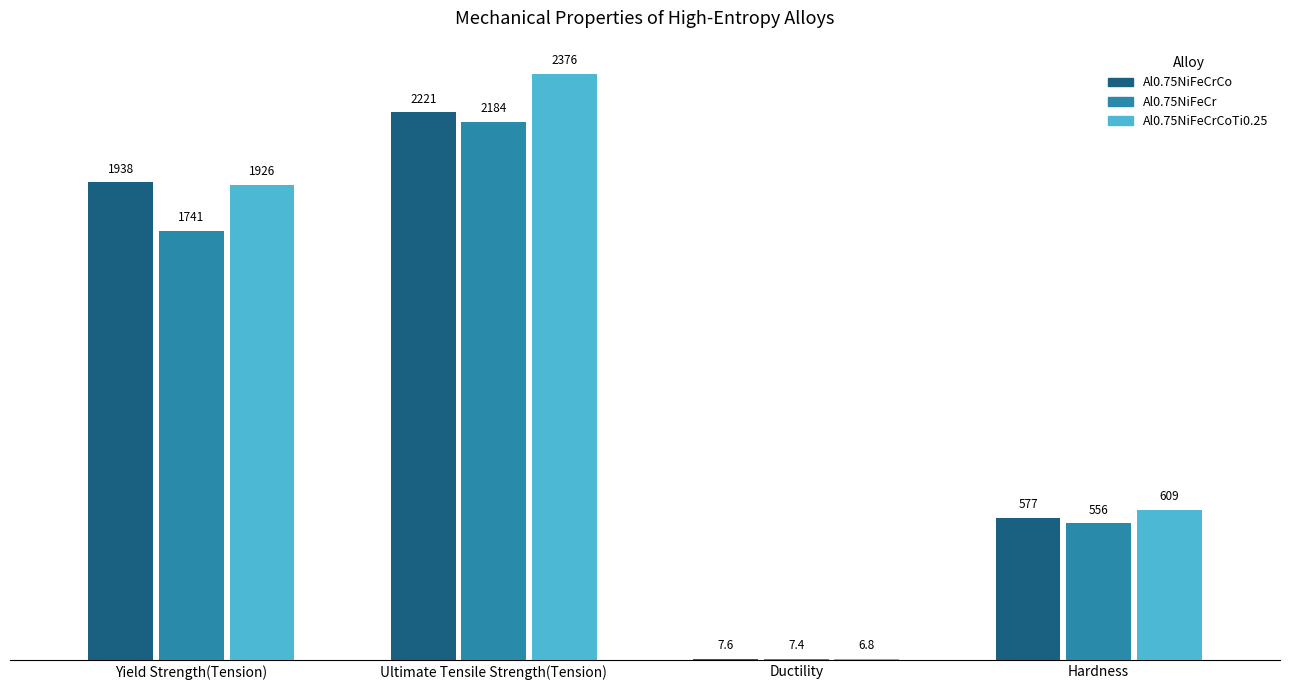

At which category does the chart reach its peak across all series?

Ultimate Tensile Strength(Tension)